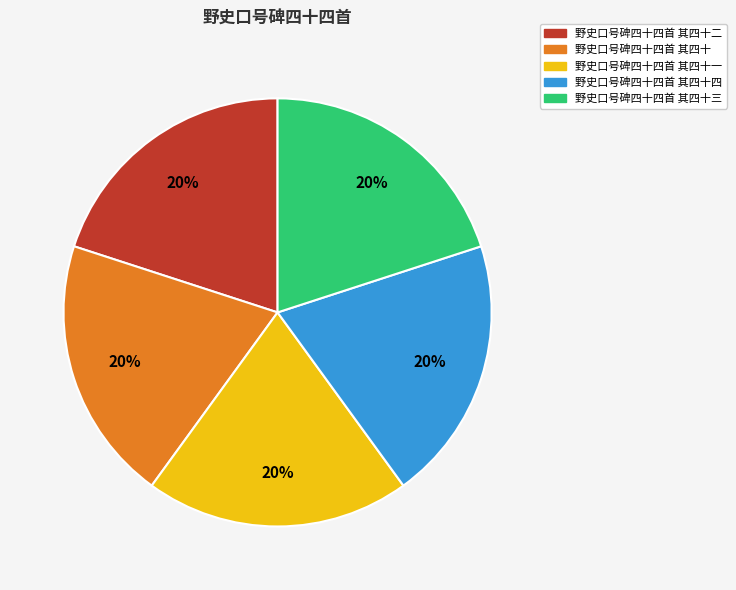

To the nearest percent, what is the average slice percentage?

20%